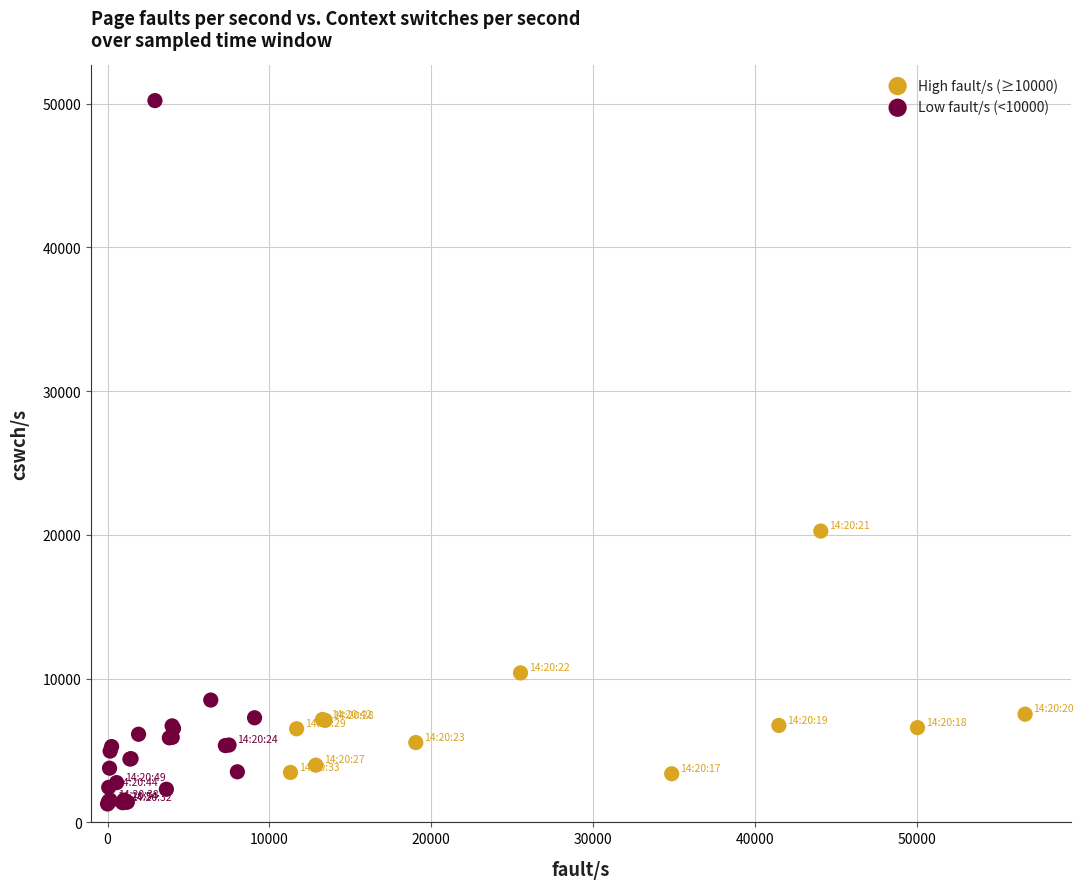

Which series has the largest Y range (max minus min)?

Low fault/s (<10000)